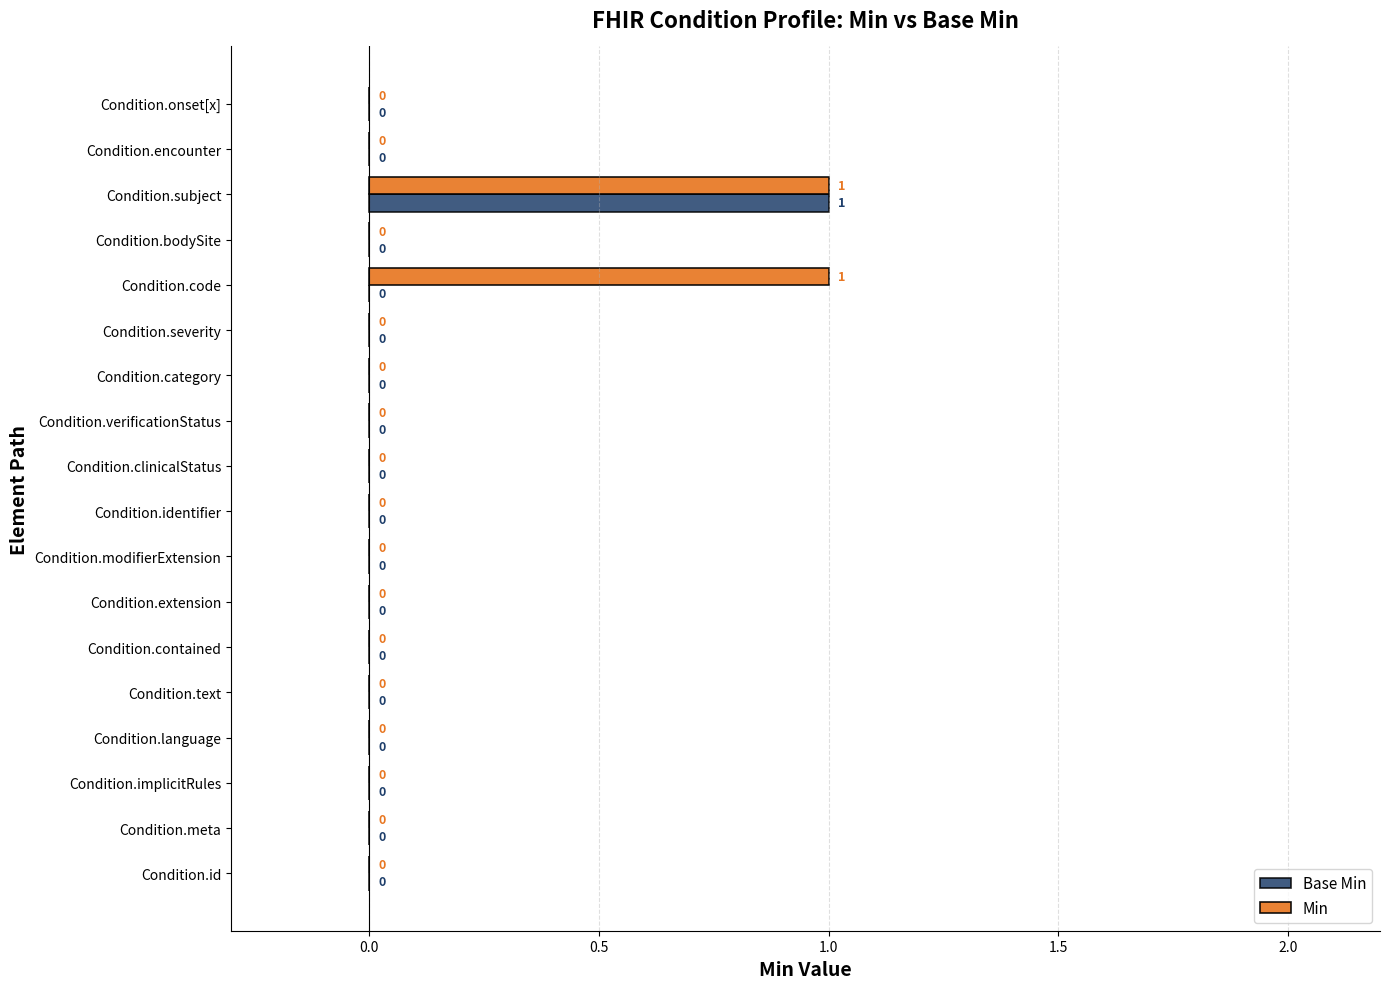

Is it true that Min equals 0 at Condition.code?

False